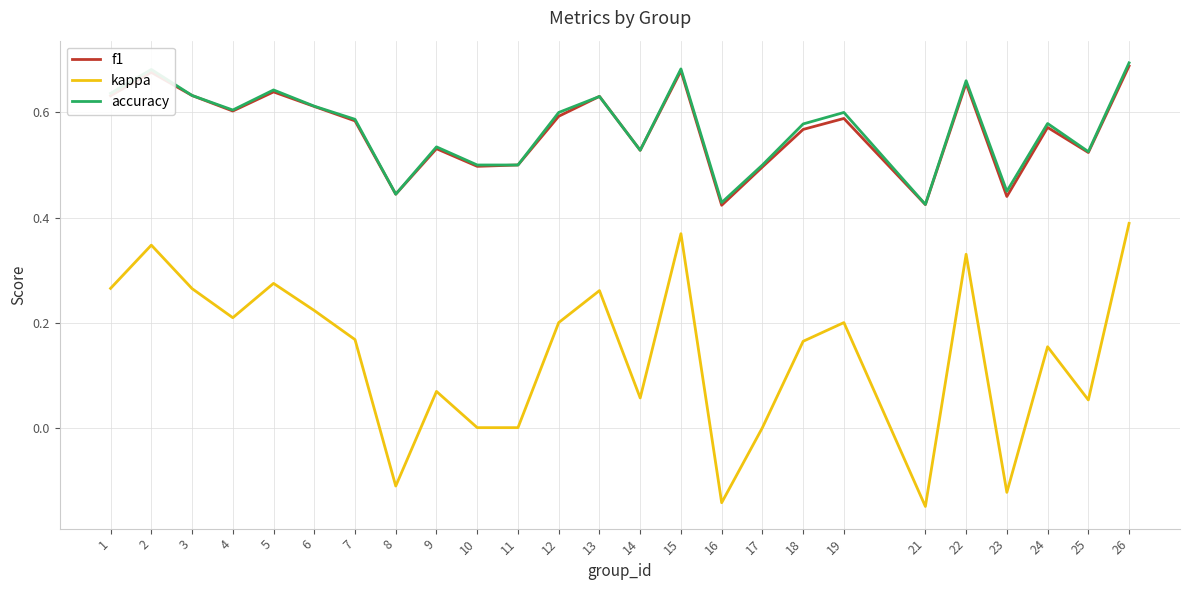

At which category does the chart reach its peak across all series?

26